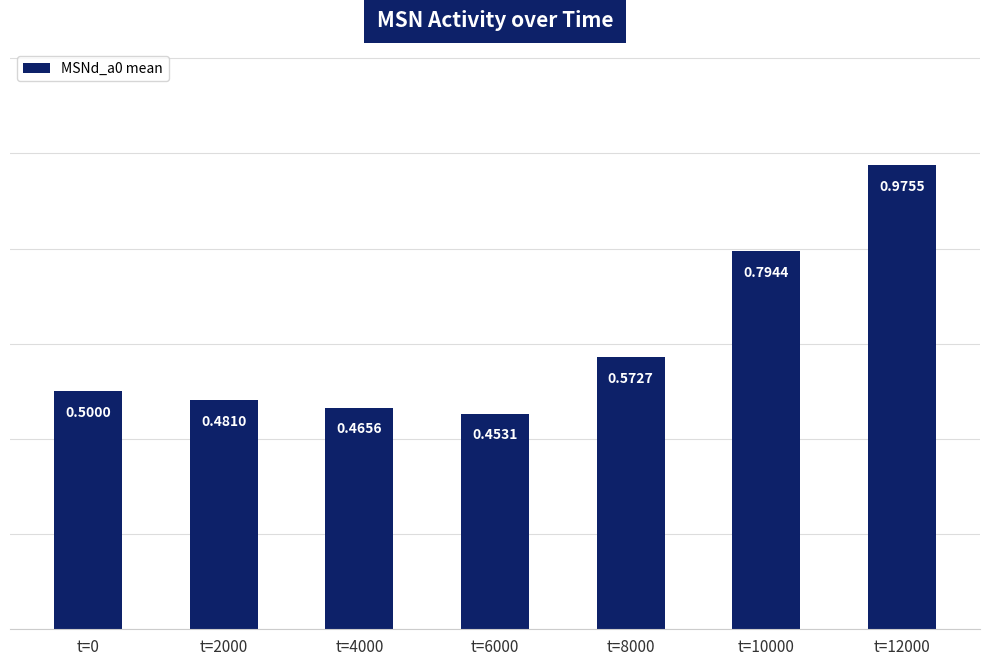

Which has a higher value, t=4000 or t=6000?

t=4000